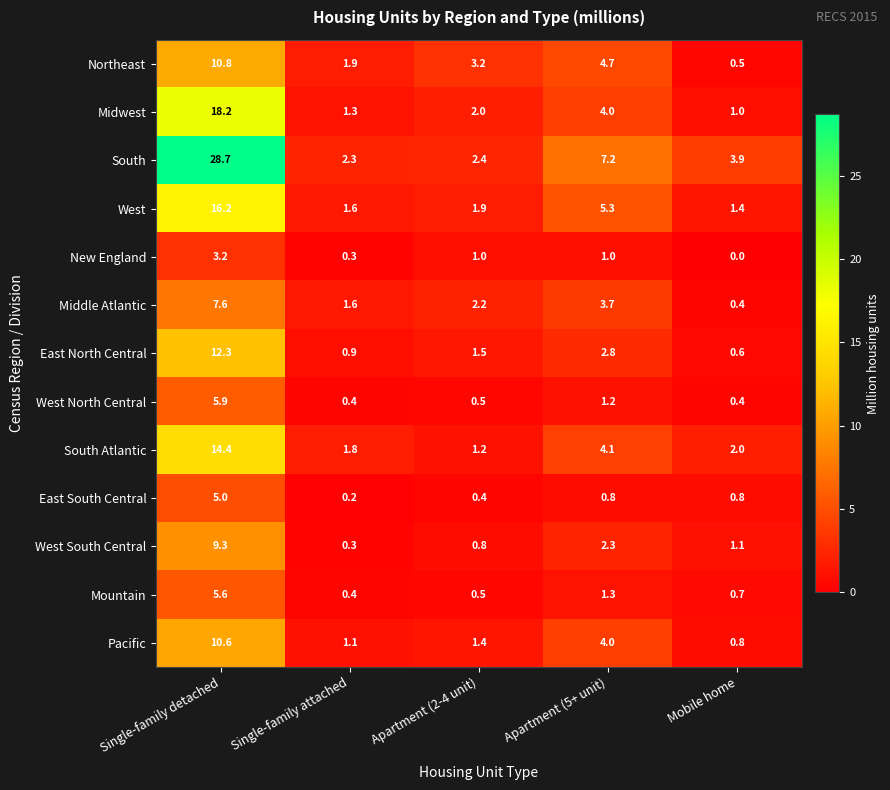

At which category is the sum across all series the highest?

Single-family detached